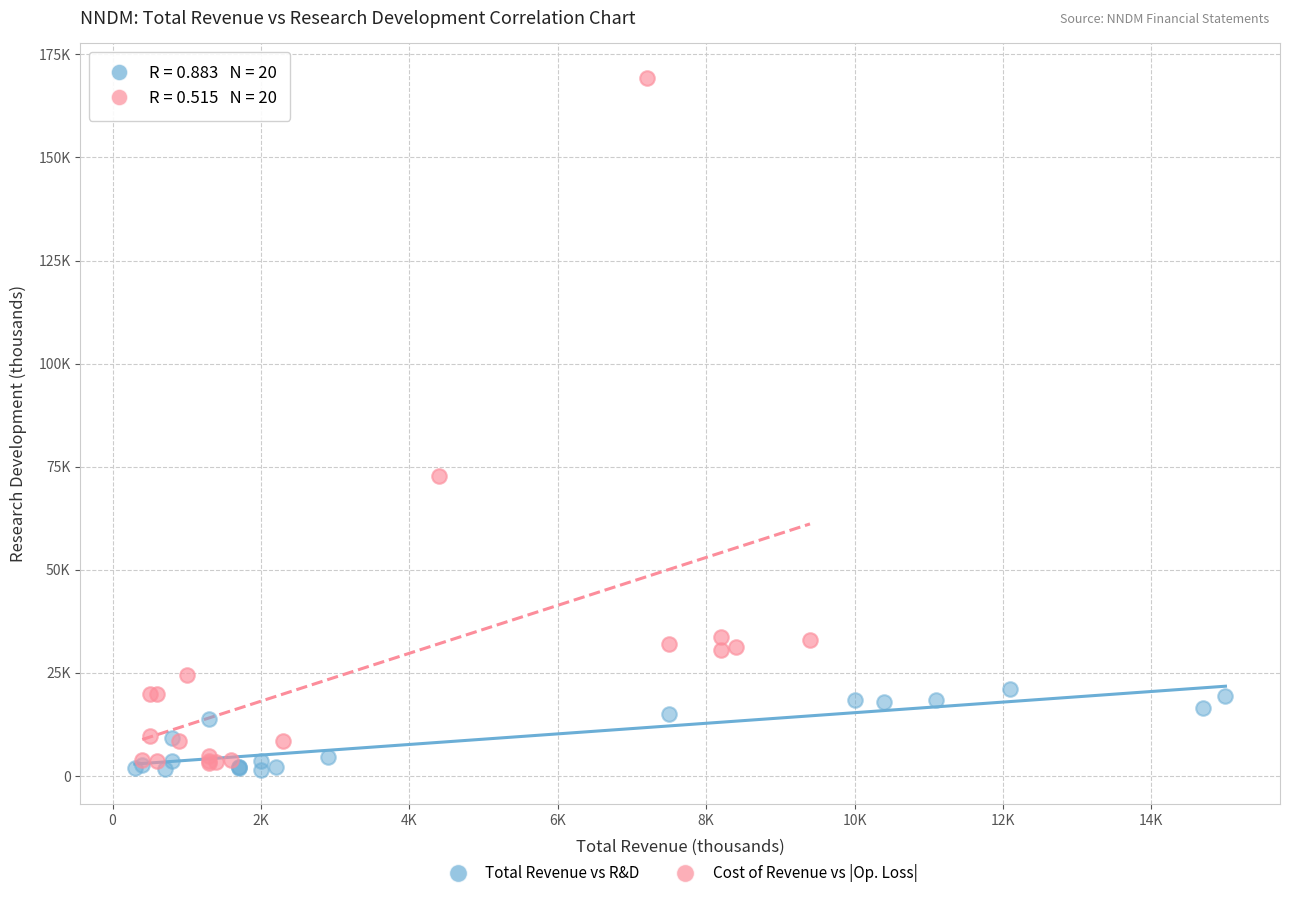

What are all the series names shown in the legend?

Total Revenue vs R&D, Cost of Revenue vs |Op. Loss|